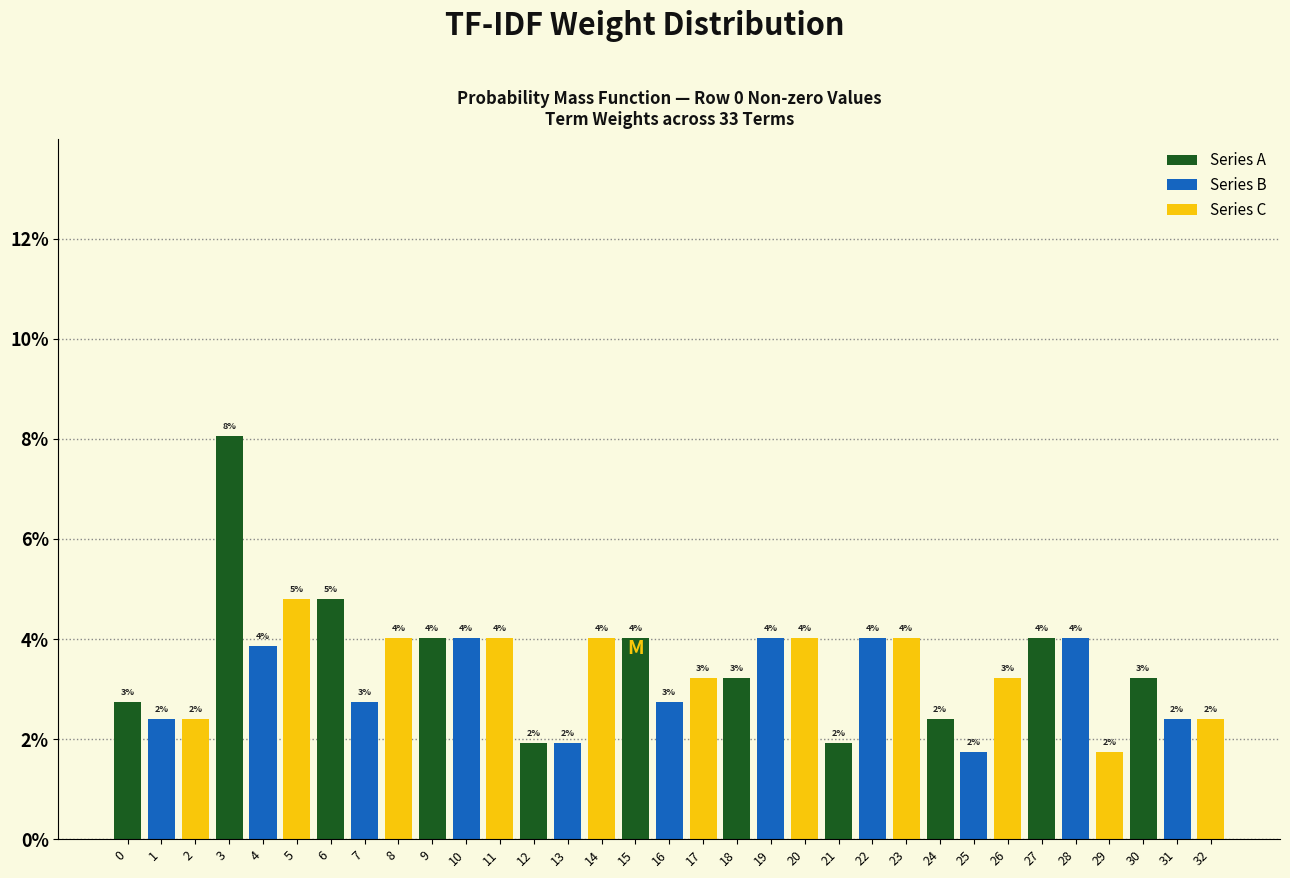

What are all the series names shown in the legend?

Series A, Series B, Series C